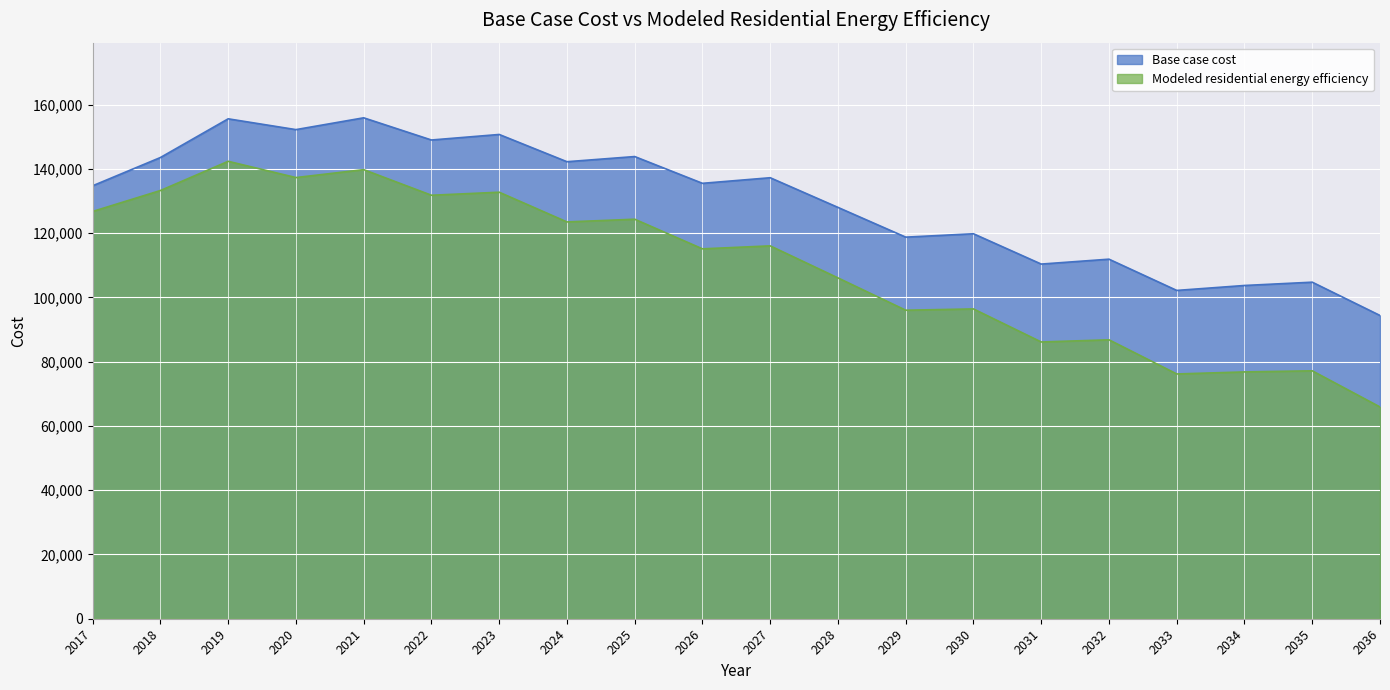

Reading left to right, transcribe all the data shown in this chart.

Base case cost: 2017=134758.3	2018=143547.9	2019=155593.0	2020=152234.0	2021=155908.7	2022=149001.7	2023=150723.2	2024=142243.6	2025=143849.2	2026=135518.5	2027=137256.4	2028=128023.5	2029=118768.5	2030=119816.7	2031=110385.0	2032=111907.6	2033=102183.3	2034=103722.5	2035=104748.6	2036=94386.8
Modeled residential energy efficiency: 2017=126757.9	2018=133275.9	2019=142369.3	2020=137309.3	2021=139775.0	2022=131805.8	2023=132749.7	2024=123501.0	2025=124345.8	2026=115124.6	2027=116048.9	2028=106079.1	2029=96025.7	2030=96420.9	2031=86136.6	2032=86813.6	2033=76181.6	2034=76819.8	2035=77158.4	2036=65908.7